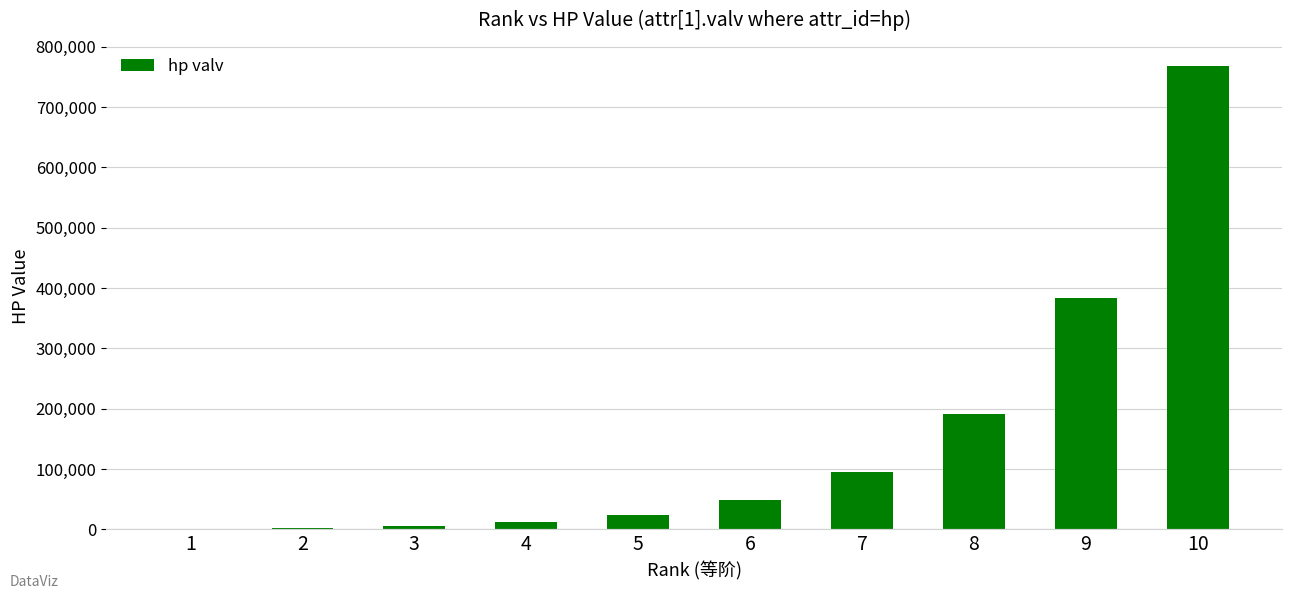

The value at 7 is 96000. True or false?

True